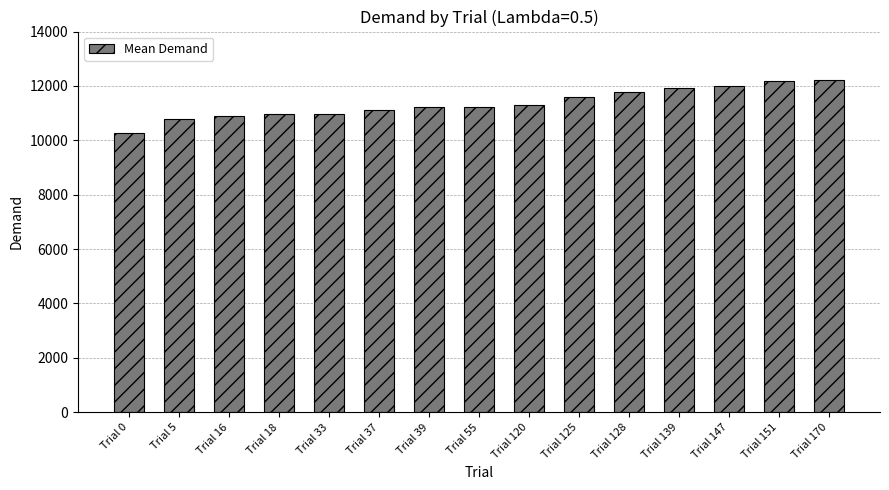

Are the bars horizontal?

No